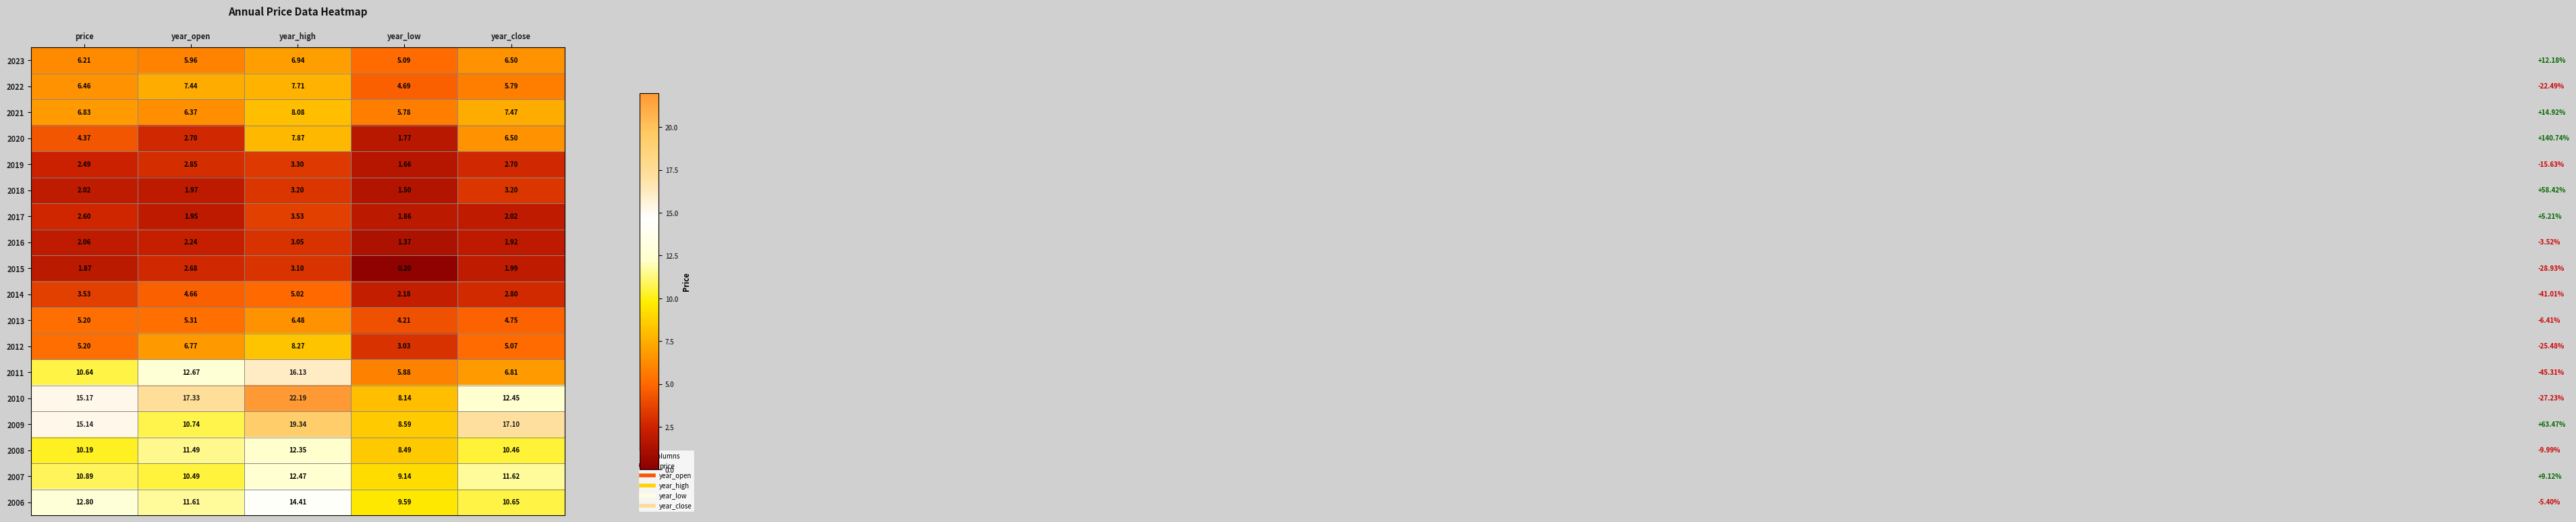

At which label is 2021 closest to 6?

year_low